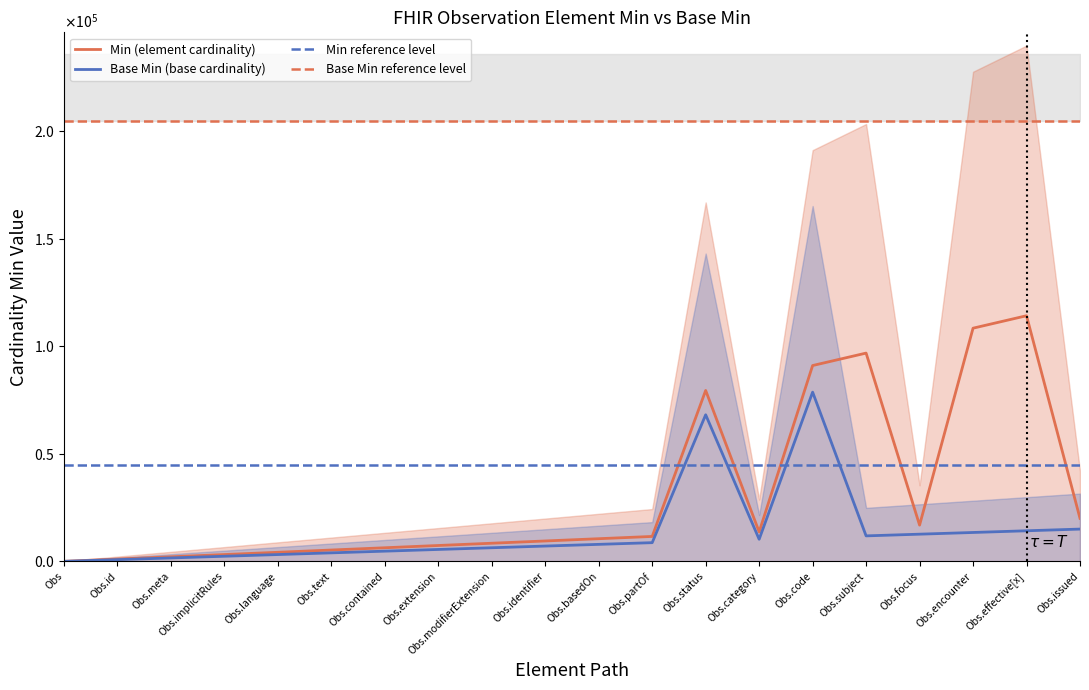

What is the average value?

30500.0